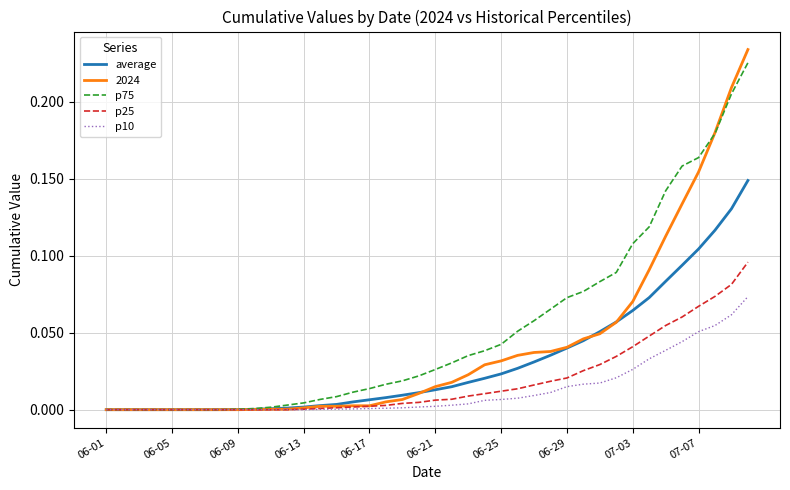

Which series has the widest spread of values?

2024